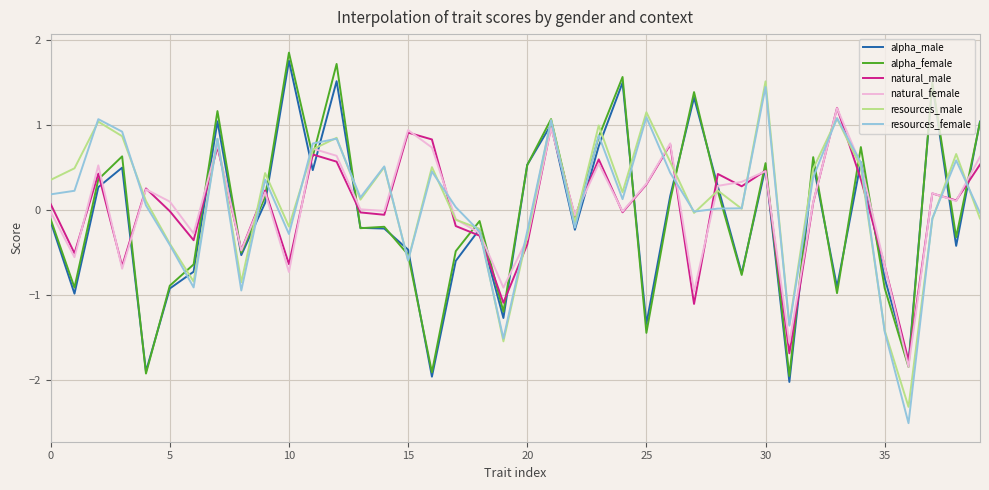

At how many categories does at least one series exceed 0?

32